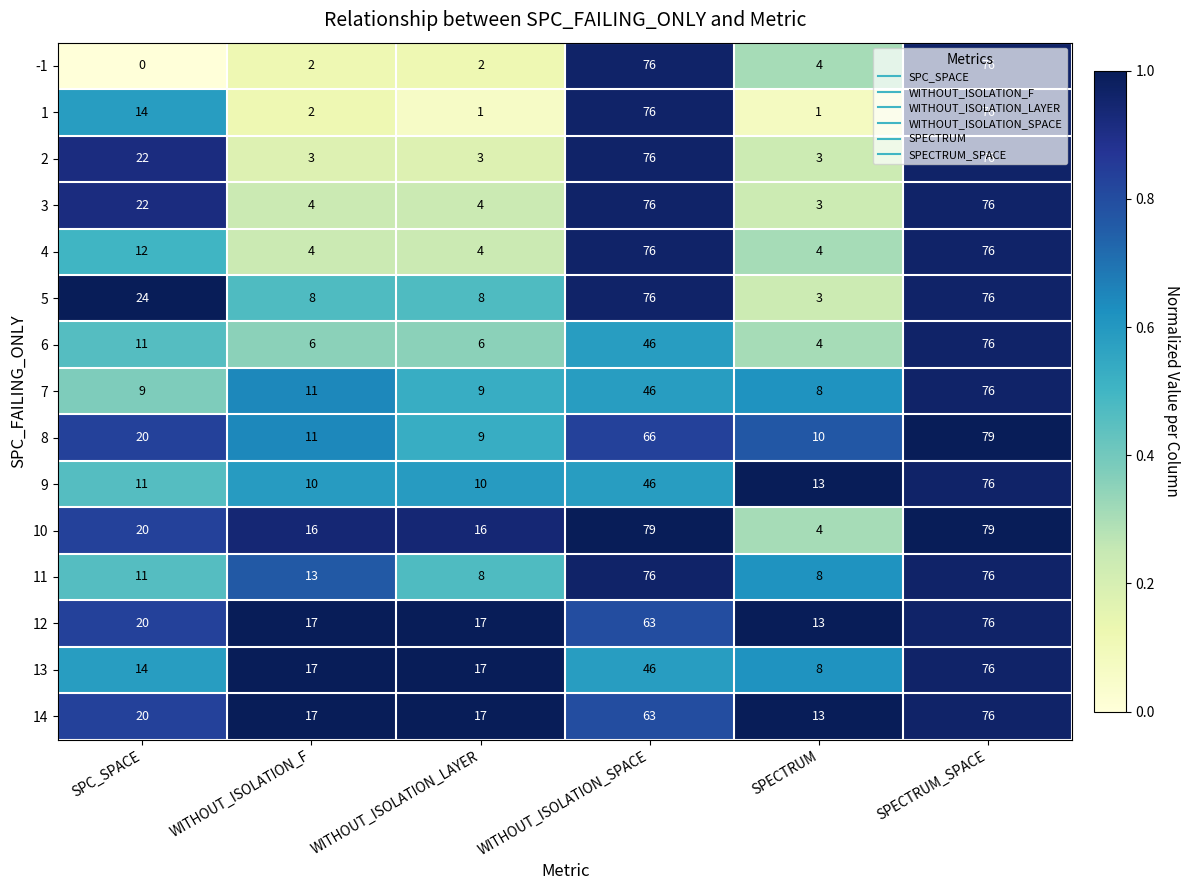

Where is 14 nearest to the value 44?

WITHOUT_ISOLATION_SPACE